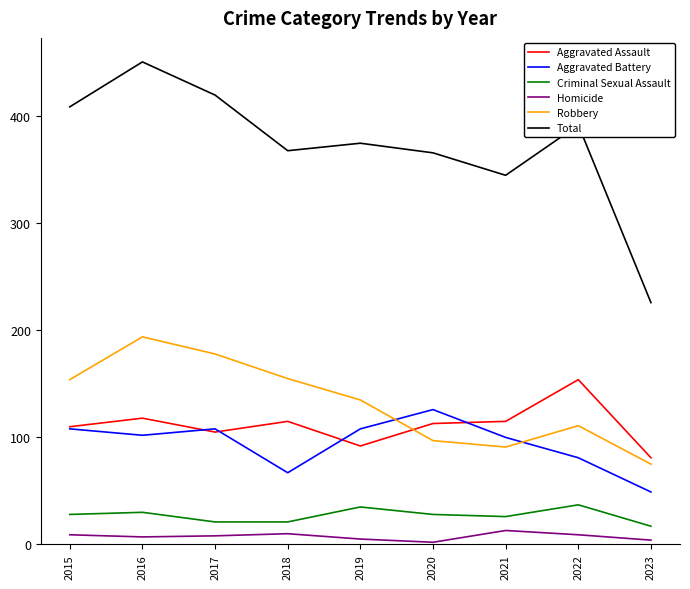

At which label does Robbery reach its peak?

2016